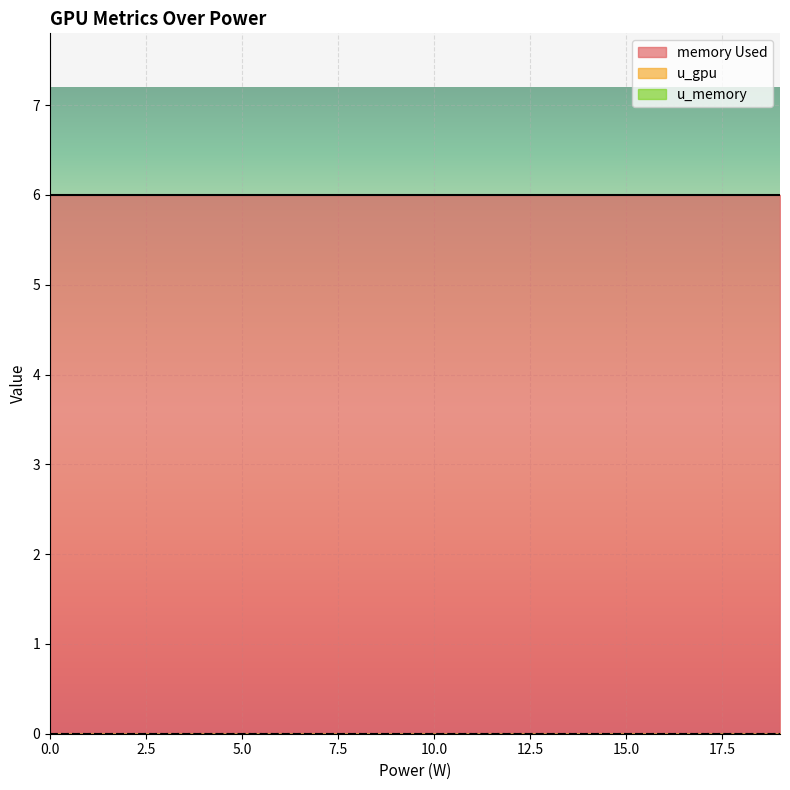

True or false: u_memory and memory Used cross at least once.

False